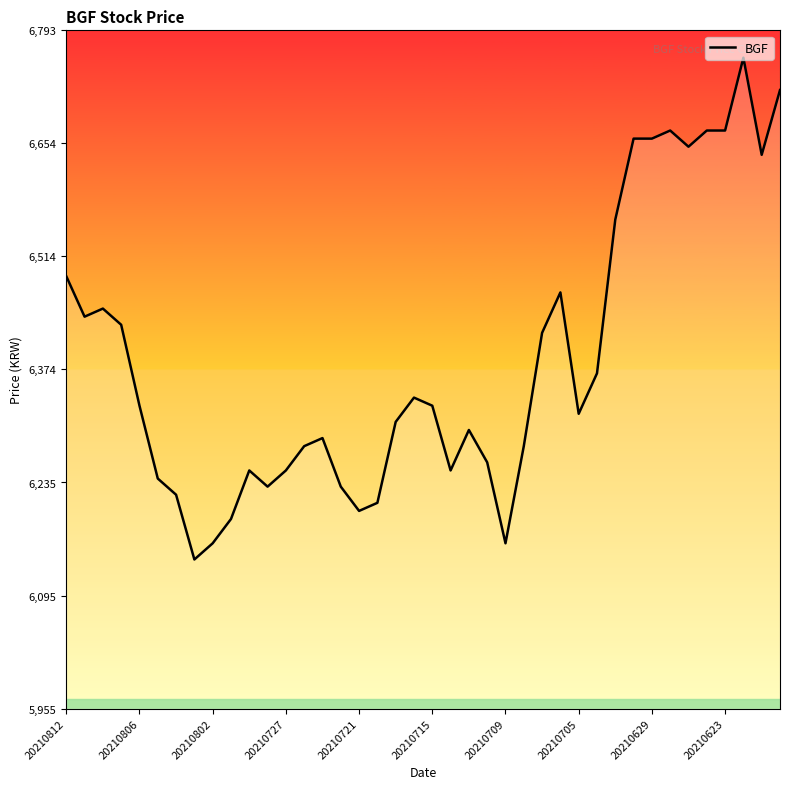

How many lines are shown in the chart?

1